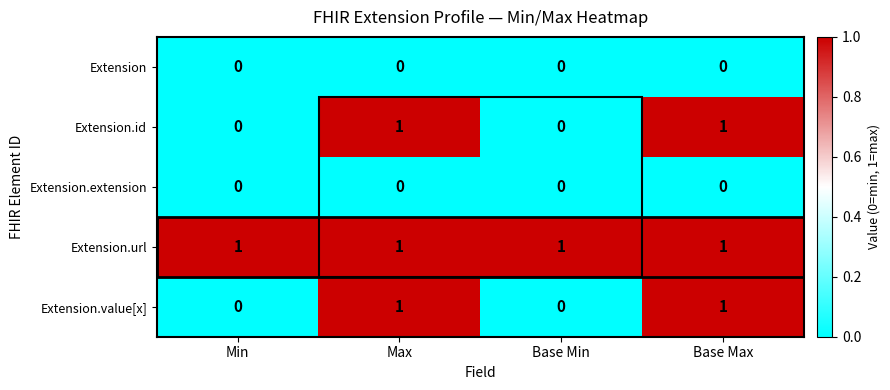

The Extension.id series shows 0 at Min. True or false?

True